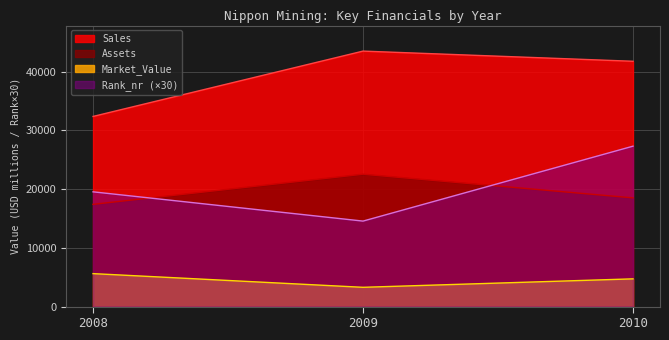

Which series has the largest total across all categories?

Sales